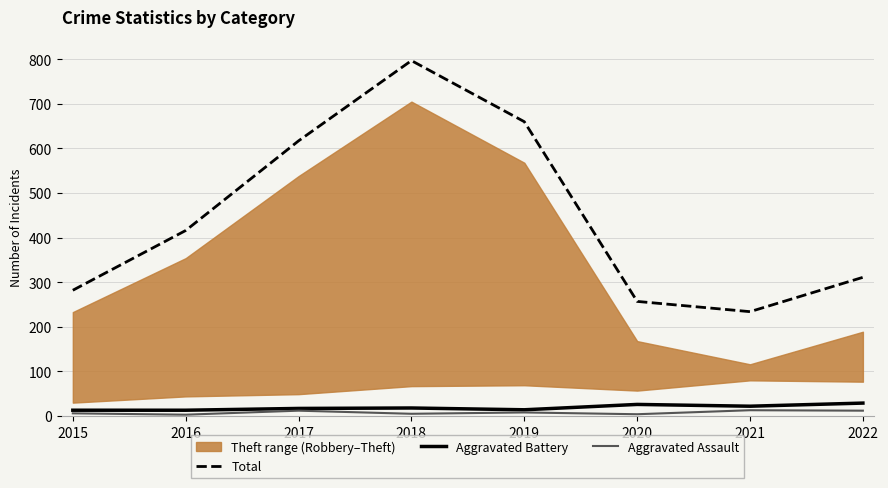

Which series changed the most between 2017 and 2019?

Total